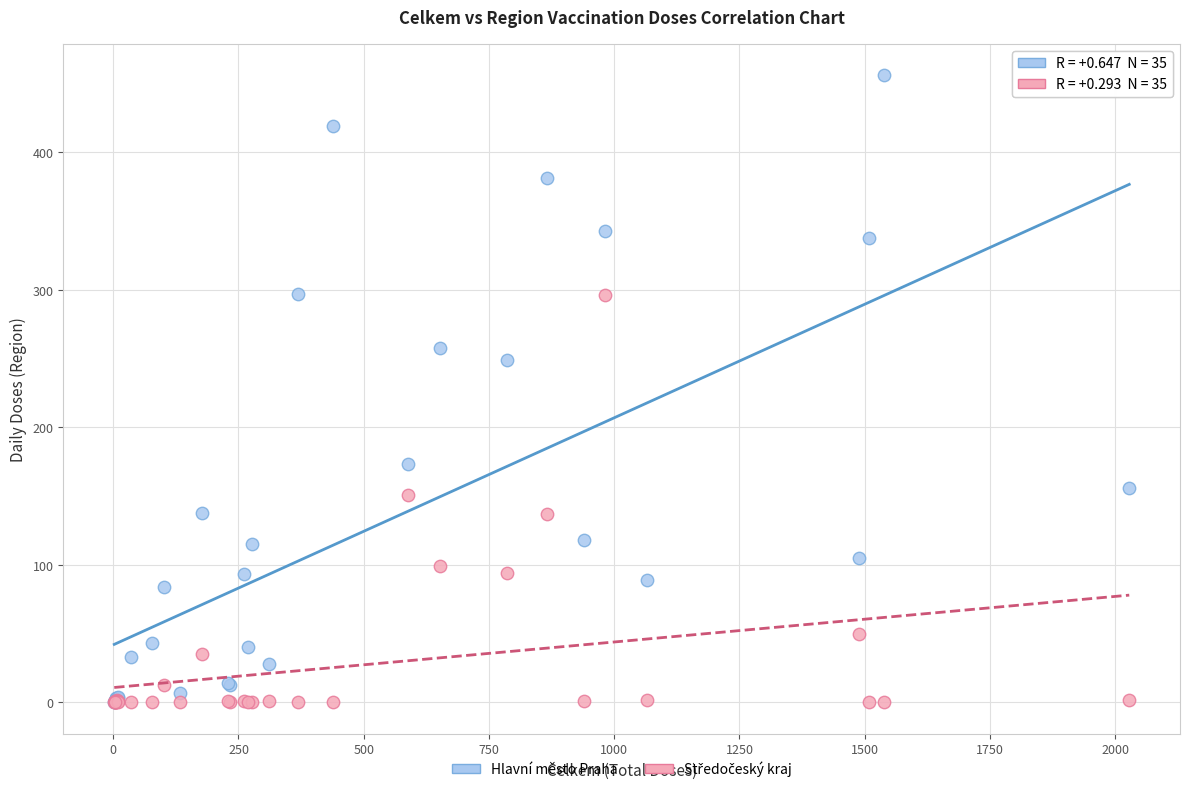

Which series reaches the maximum Y coordinate?

Hlavní město Praha